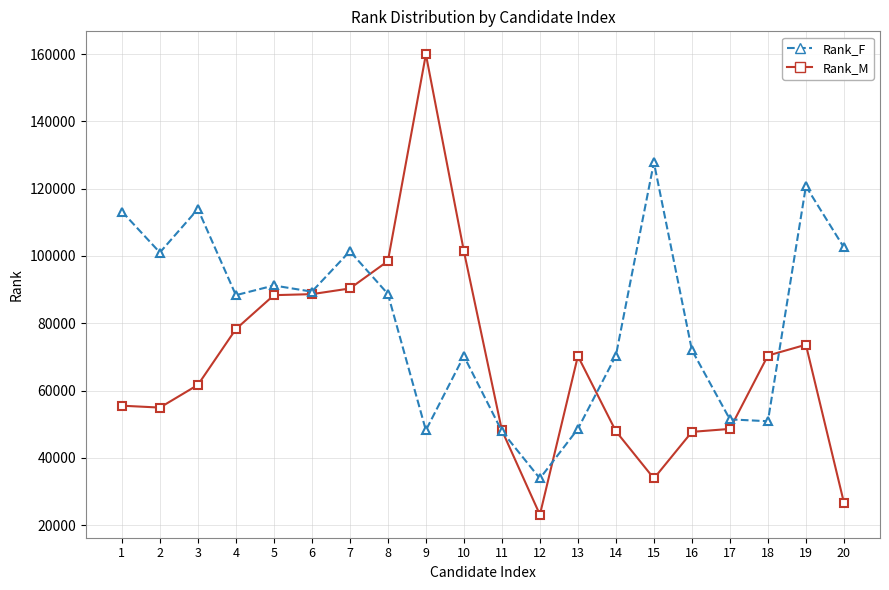

What is the total value across all series at 16?

119713